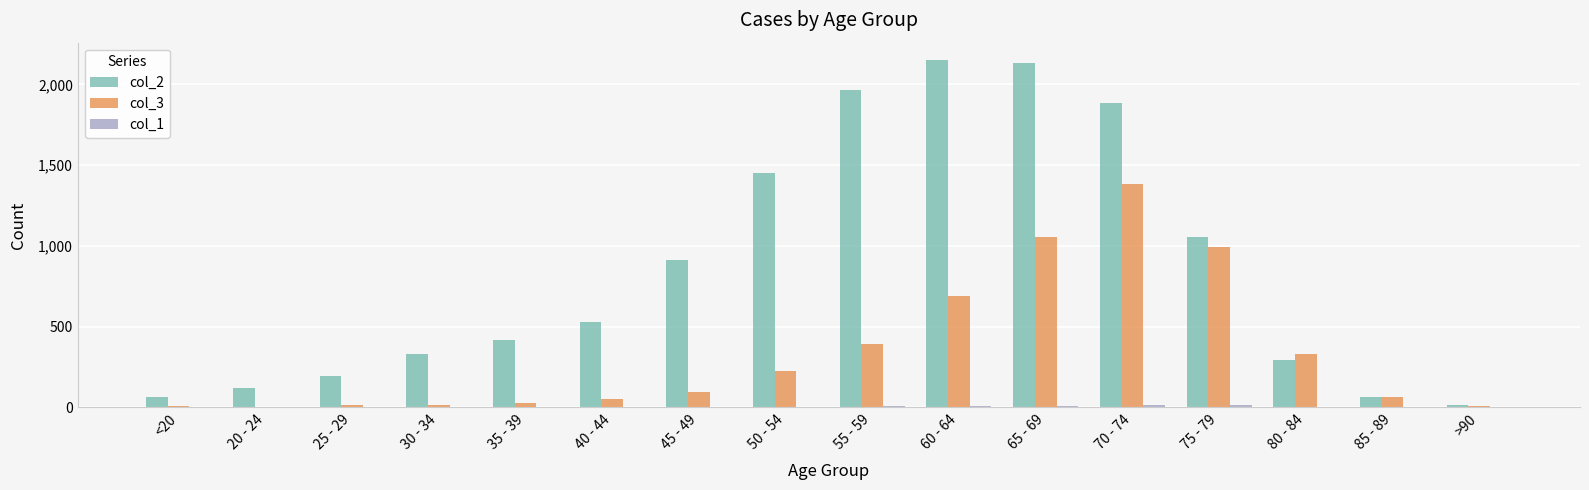

Which category has the highest value in the col_3 series?

70 - 74